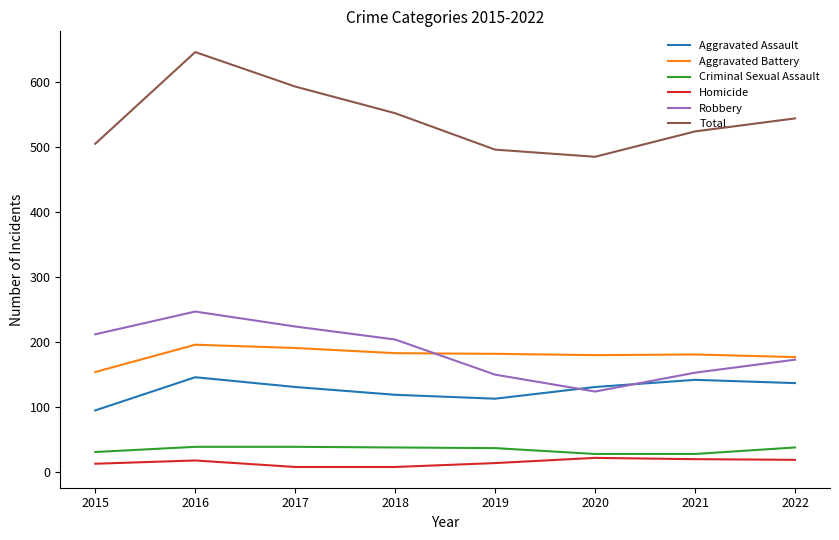

What is the maximum value shown in the chart?

646